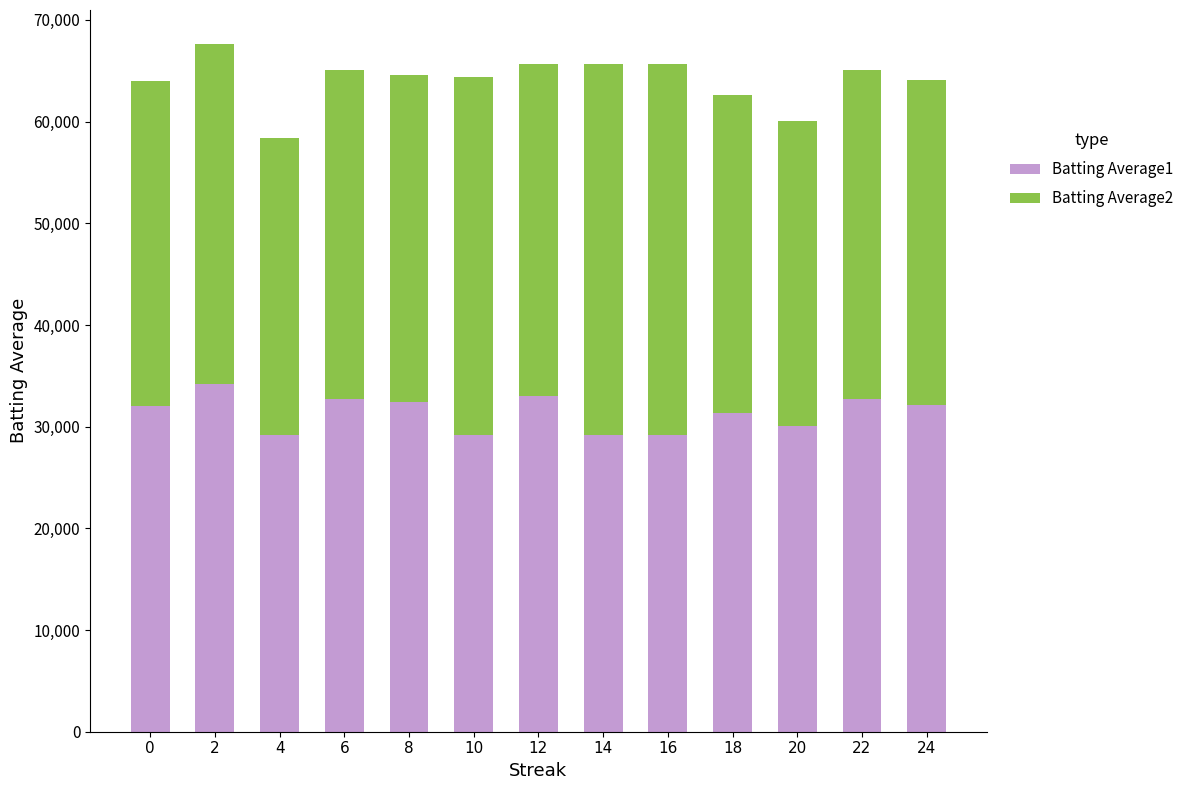

What is the total value across all series at 20?

60100.0